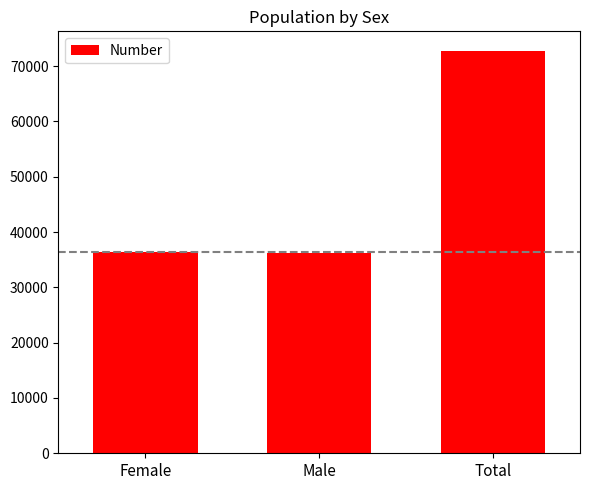

Which label corresponds to the largest value in the chart?

Total